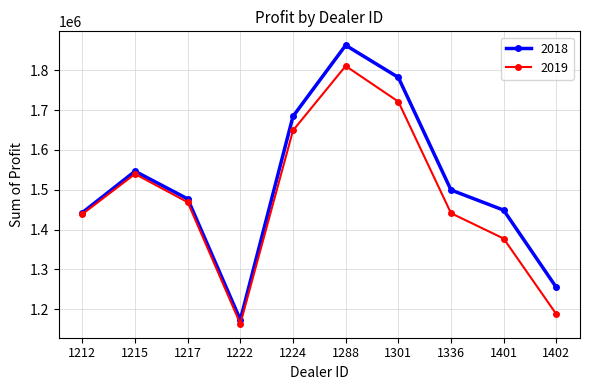

Which series has the widest spread of values?

2018